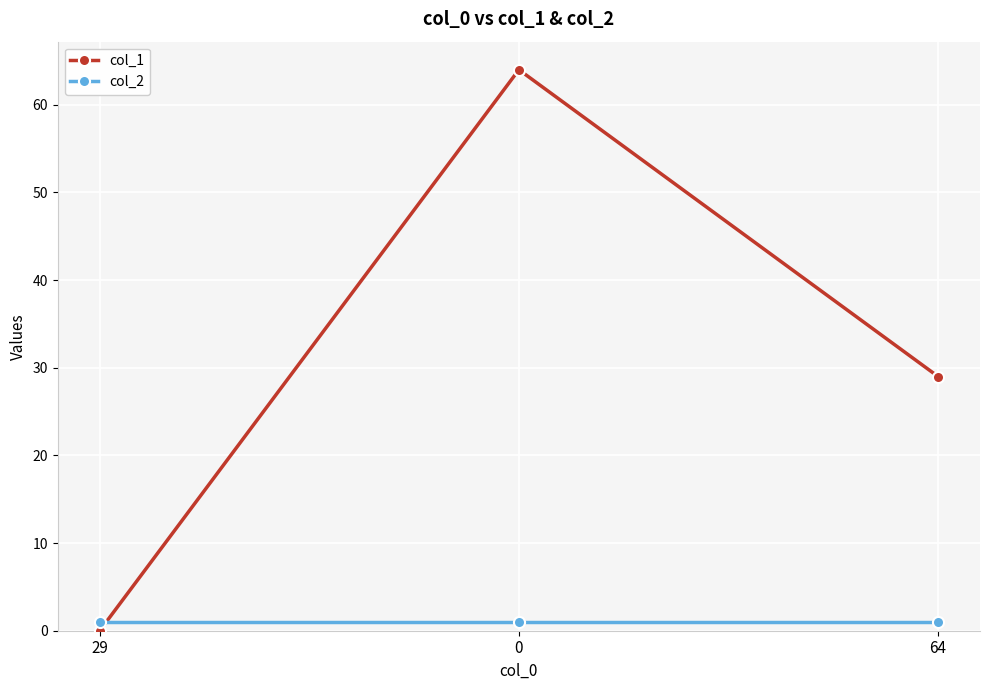

Which series changed the most between 29 and 64?

col_1